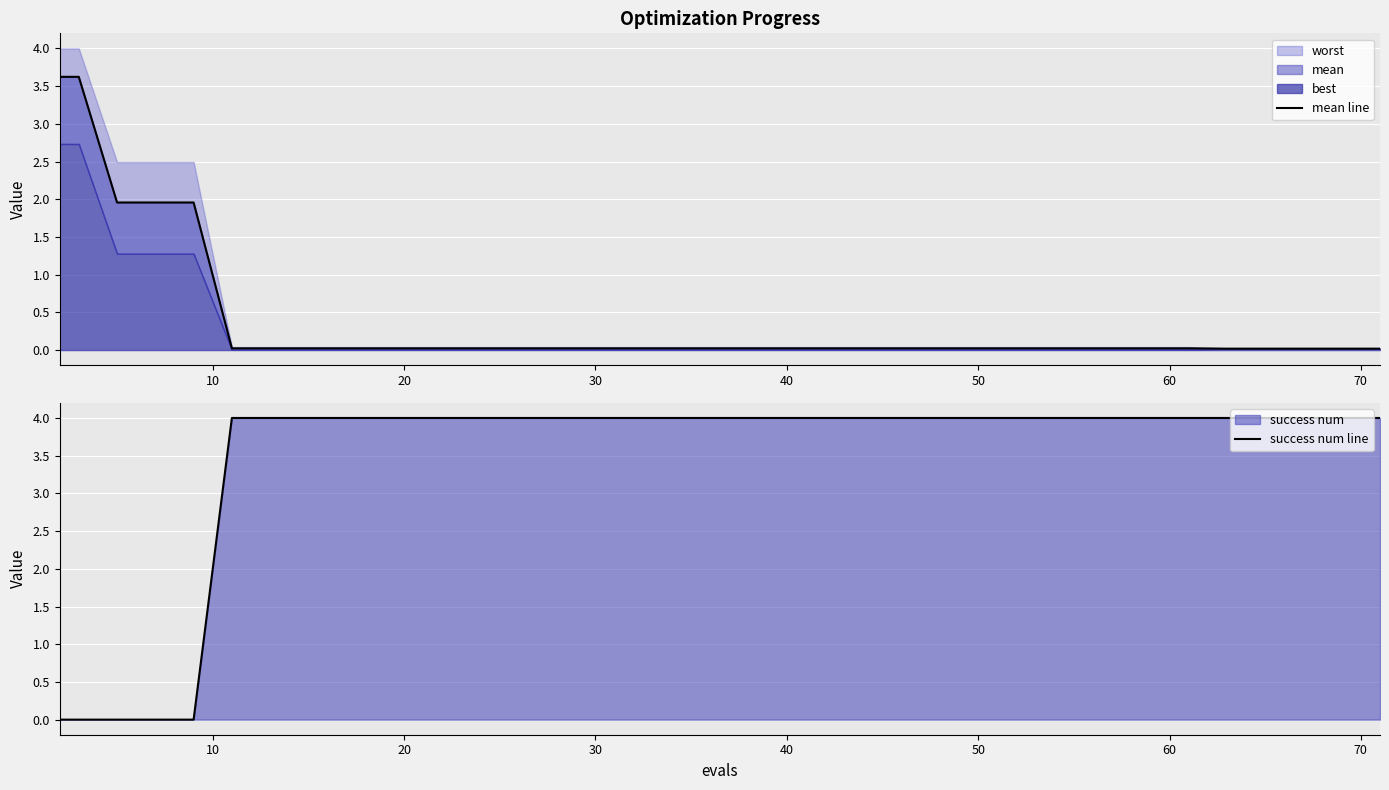

How many lines are shown in the chart?

2